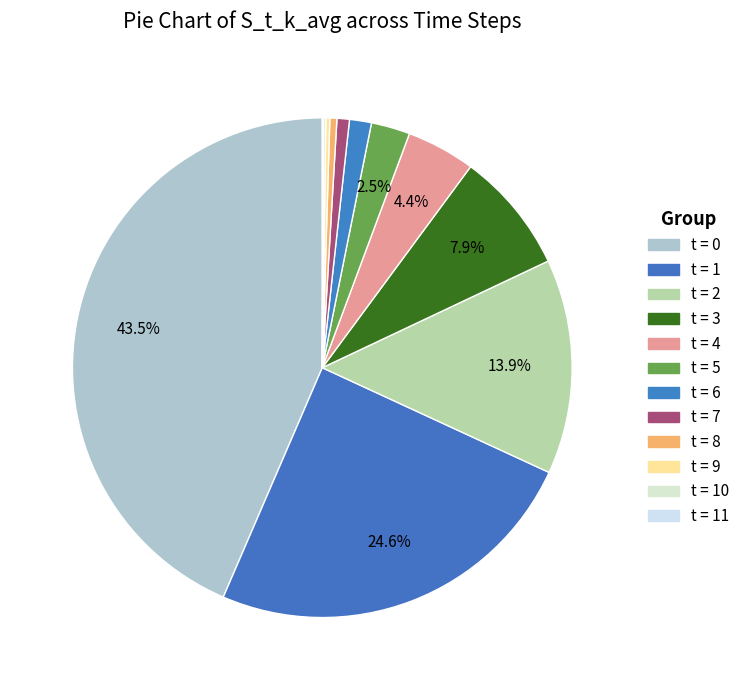

To the nearest percent, what is the average slice percentage?

8%